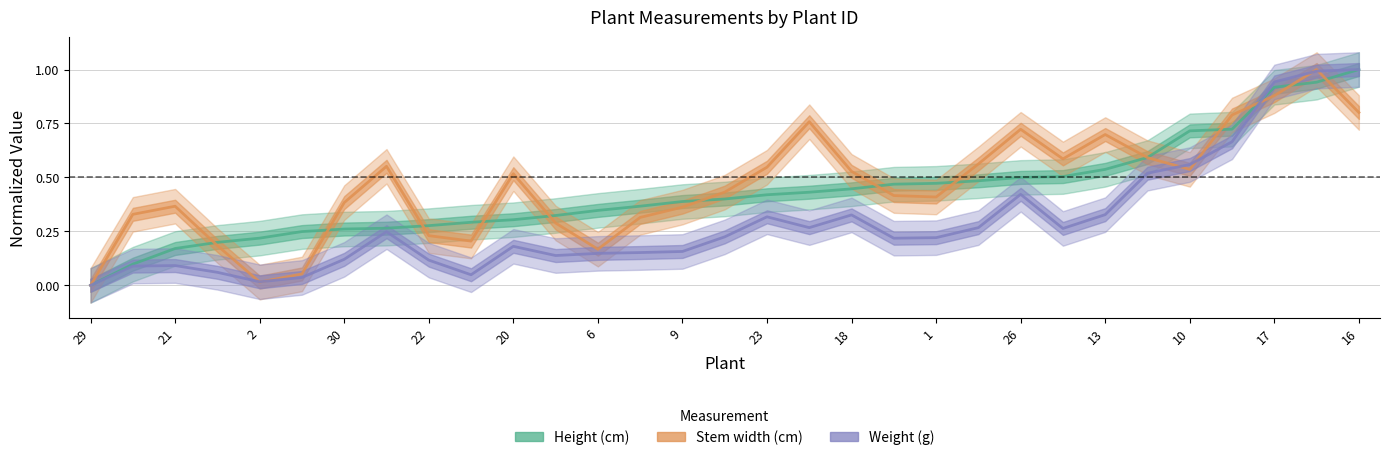

True or false: Height (cm) has a value of 0.2 at 23.

False